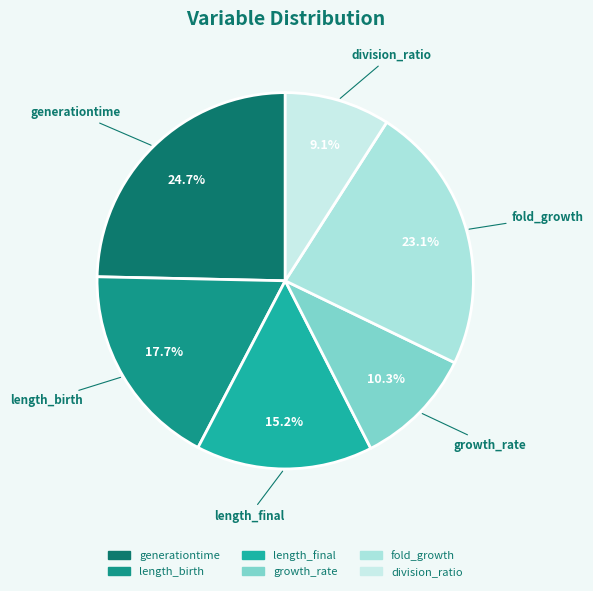

The division_ratio slice represents 17% of the pie. True or false?

False